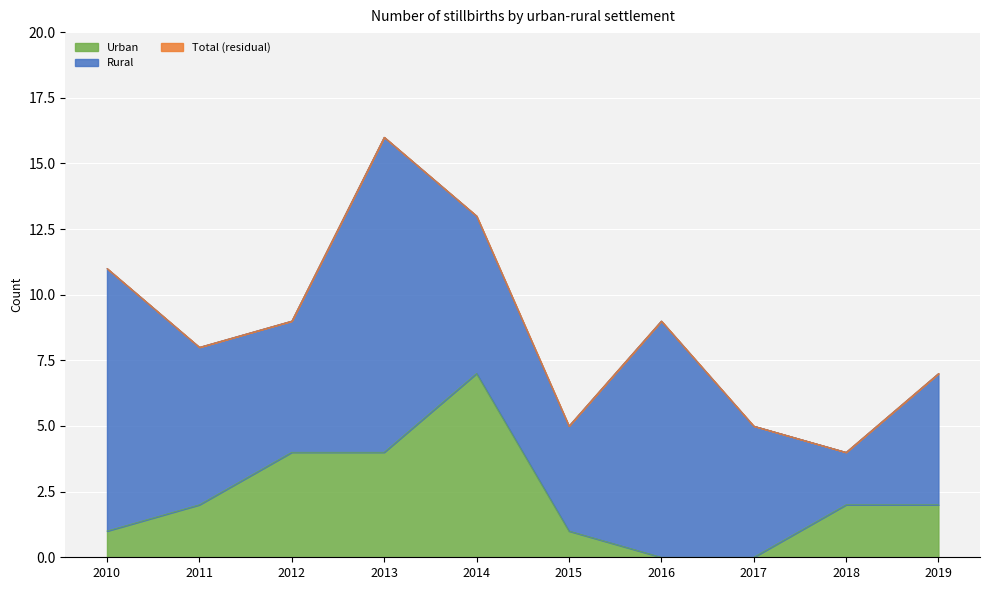

Read the Urban value at 2014.

7